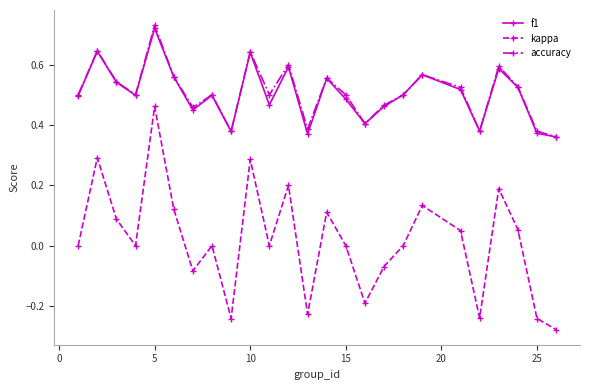

At how many categories does at least one series exceed 0?

25